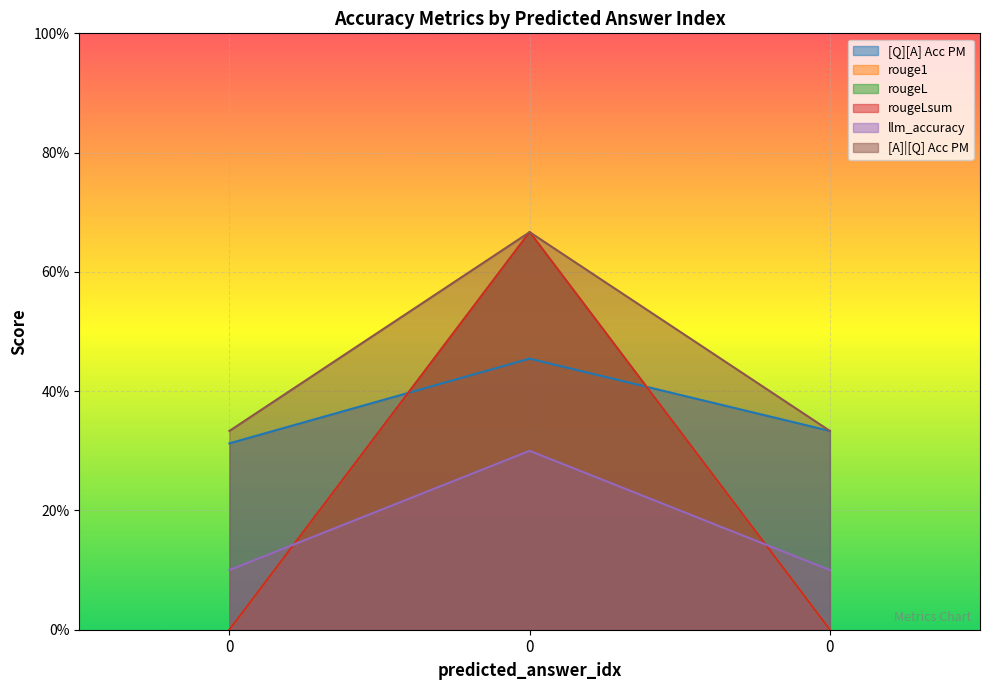

What is the difference between the maximum and minimum values in the rougeL series?

0.7